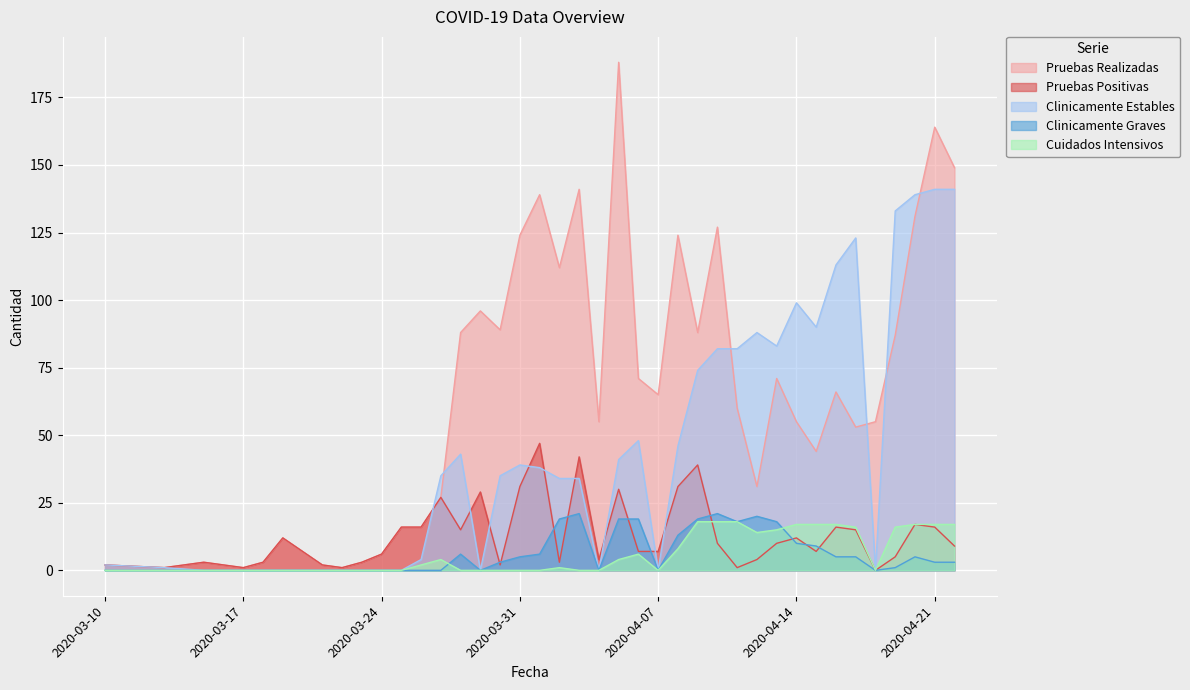

What is the label of the 3rd point from the left?

2020-03-15